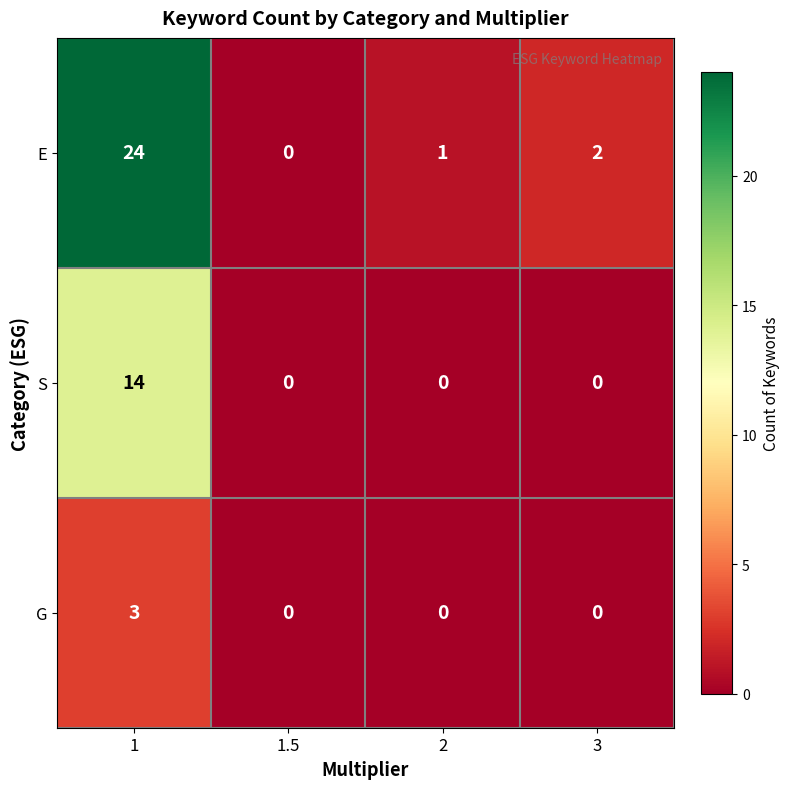

Is it true that E equals 37 at 1?

False